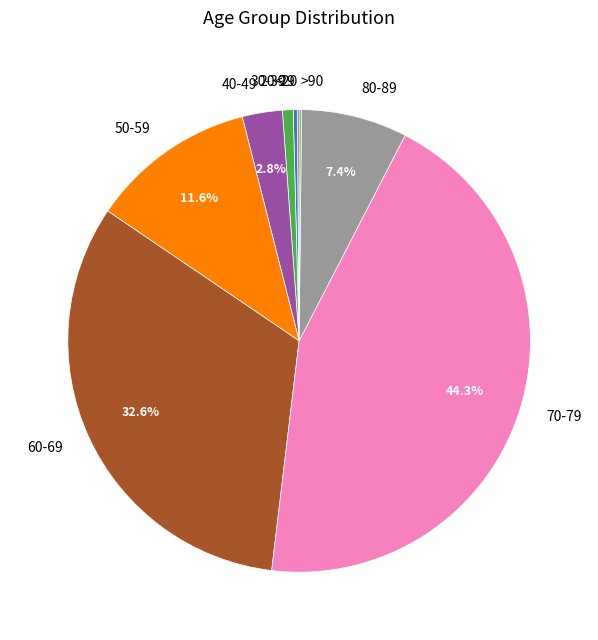

Combined, what portion of the pie is 80-89 and 50-59?

19.0%